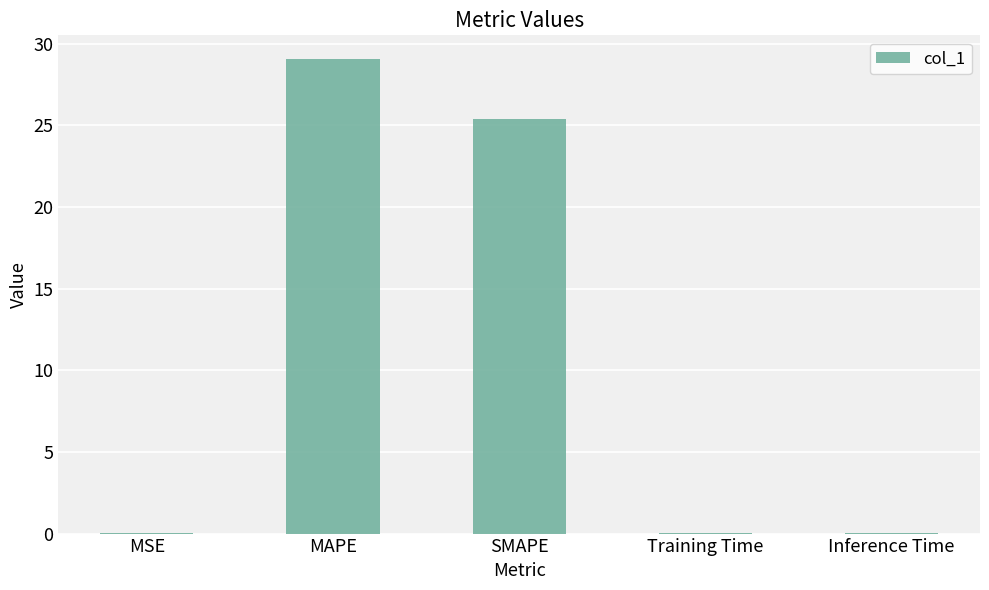

Which label corresponds to the largest value in the chart?

MAPE